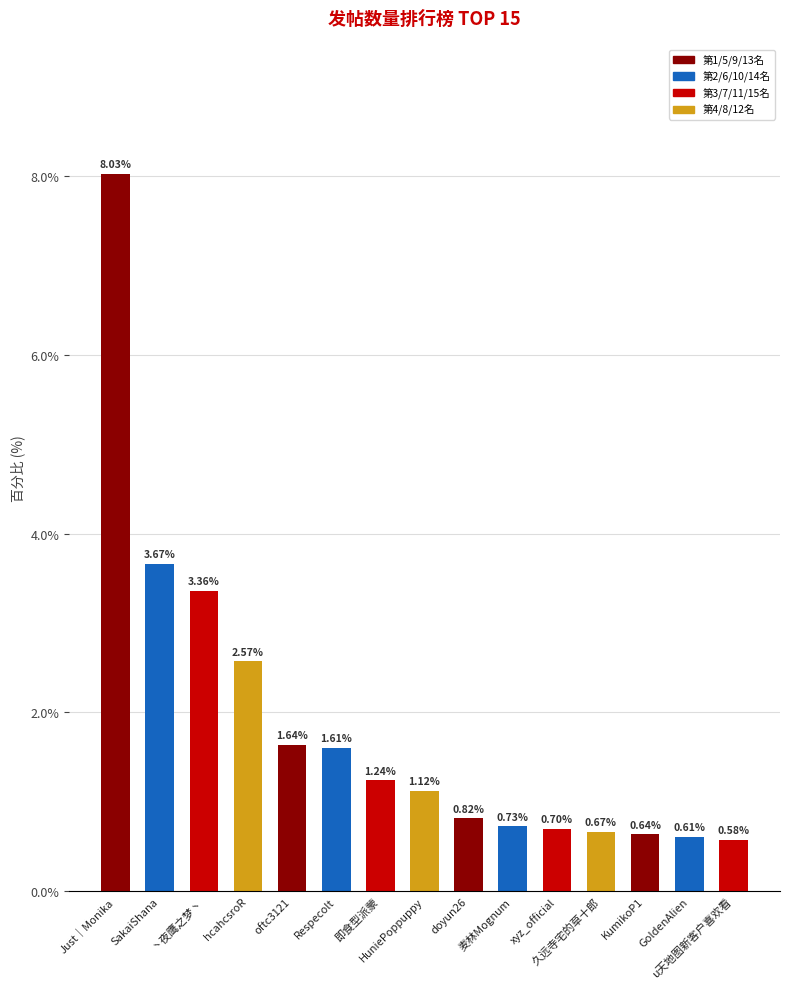

List the labels in order of value, largest first.

Just｜Monika, SakaiShana, 丶夜鹰之梦丶, hcahcsroR, oftc3121, Respecolt, 即食型派蒙, HuniePoppuppy, doyun26, 麦林Mognum, xyz_official, 久远寺宅的草十郎, KumikoP1, GoldenAlien, u天地图新客户喜欢看